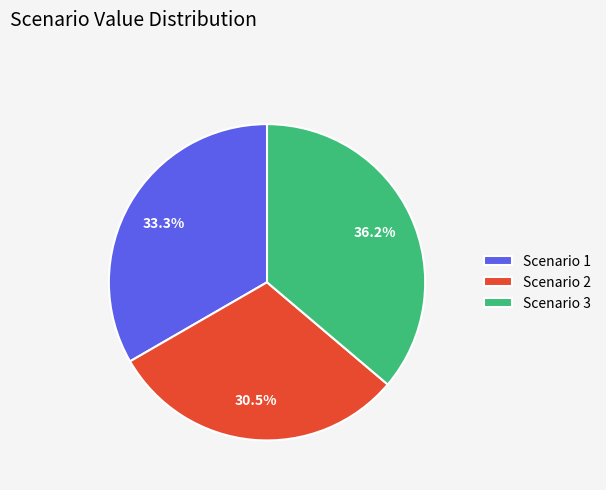

Rank the categories by value from lowest to highest.

Scenario 2, Scenario 1, Scenario 3